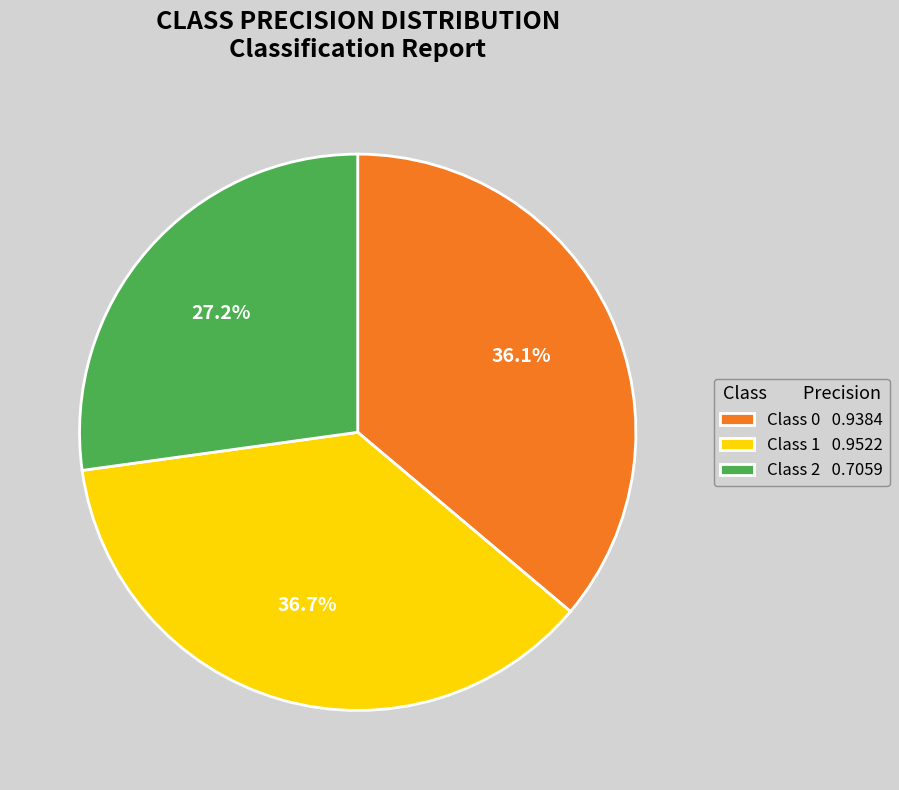

Which has a higher value, Class 0 0.9384 or Class 1 0.9522?

Class 1 0.9522